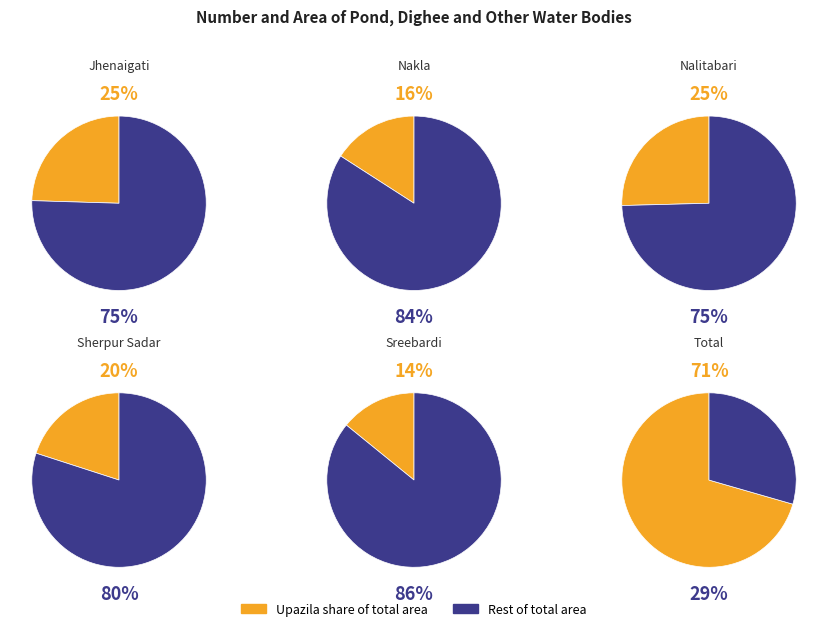

To the nearest percent, what is the combined percentage of Jhenaigati and Nakla?

40%